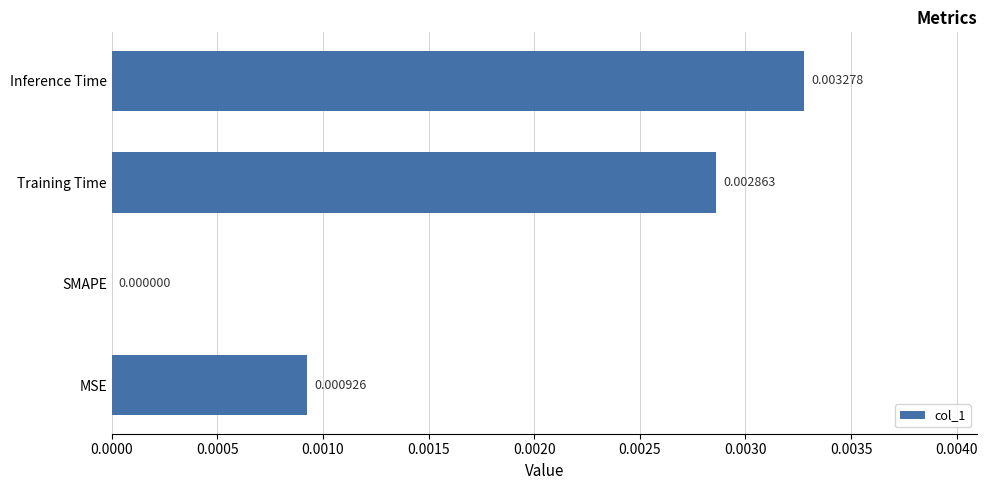

At which label is the value closest to 0?

SMAPE